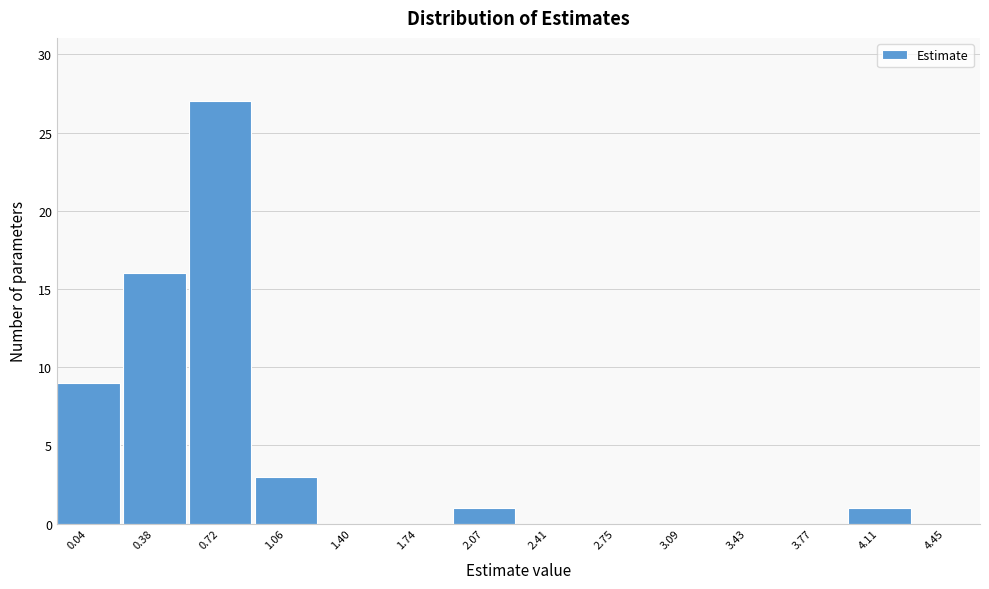

Reading left to right, transcribe all the data shown in this chart.

0.04=9	0.38=16	0.72=27	1.06=3	1.40=0	1.74=0	2.07=1	2.41=0	2.75=0	3.09=0	3.43=0	3.77=0	4.11=1	4.45=0